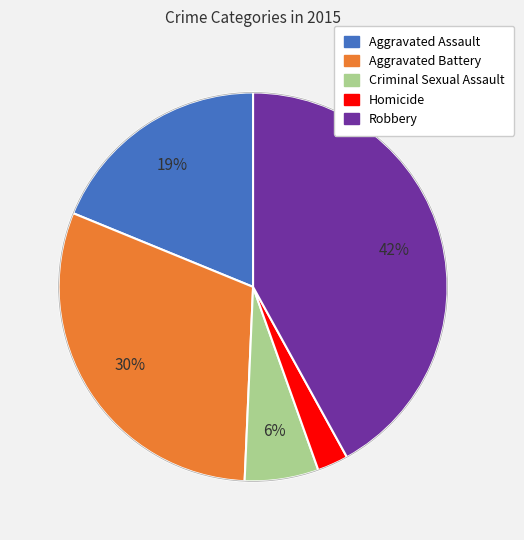

Which slice is the largest?

Robbery